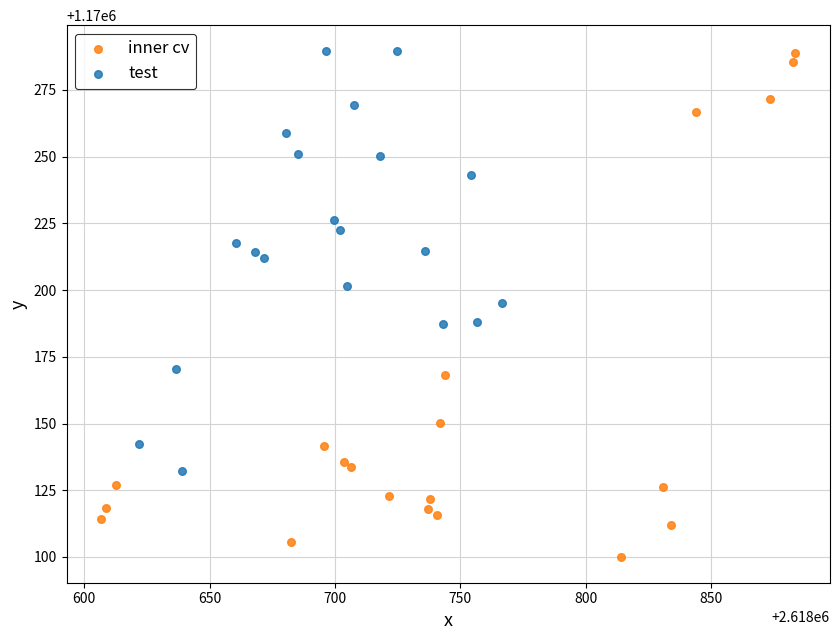

Which series has the widest spread of Y values?

inner cv